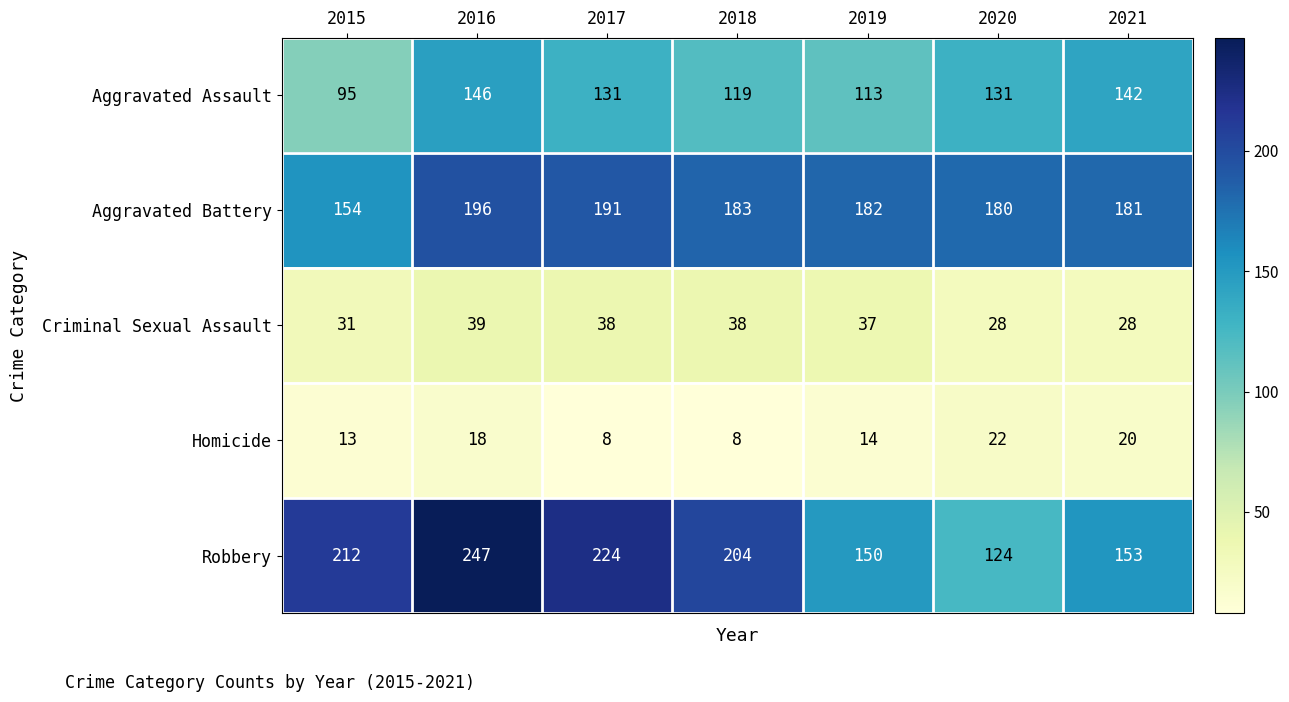

At which category is the sum across all series the highest?

2016